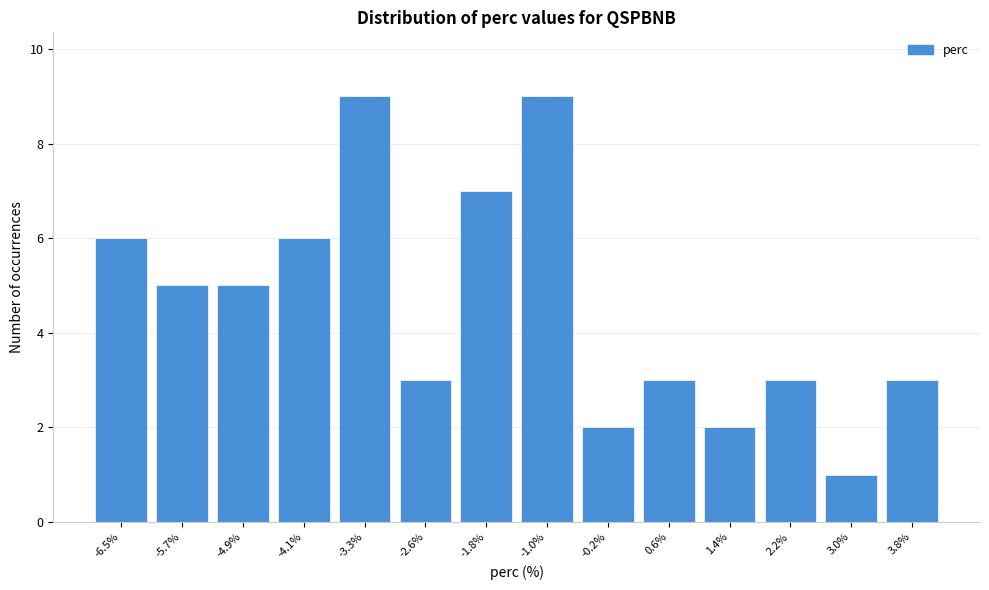

Reading right to left, list all the values displayed in this chart.

3	1	3	2	3	2	9	7	3	9	6	5	5	6